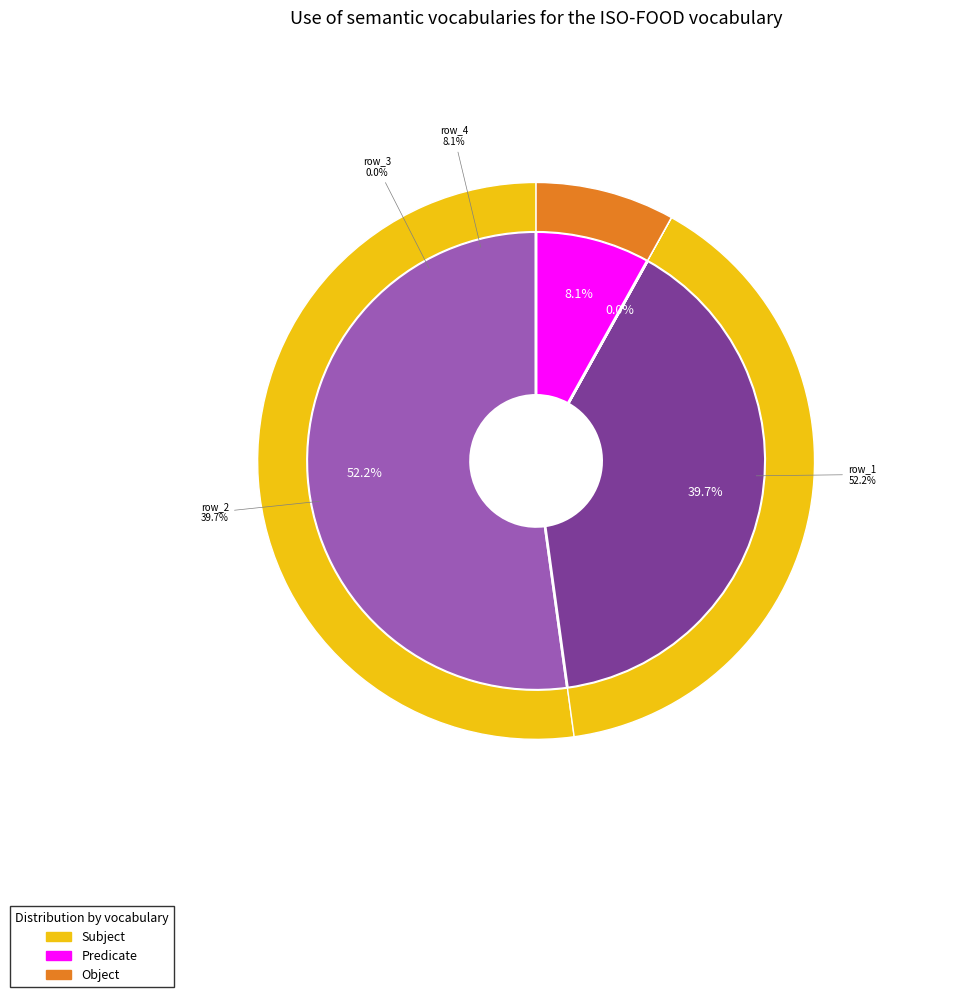

Which category has the biggest portion of the pie?

row_1